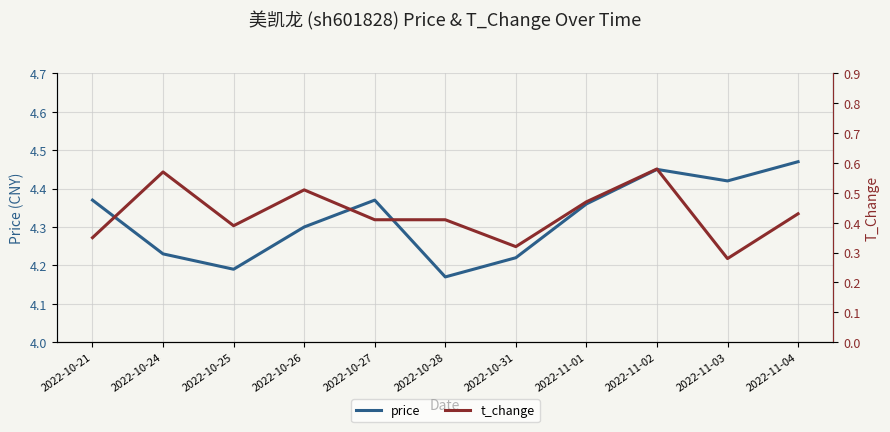

Which series changed the most between 2022-10-25 and 2022-10-31?

t_change